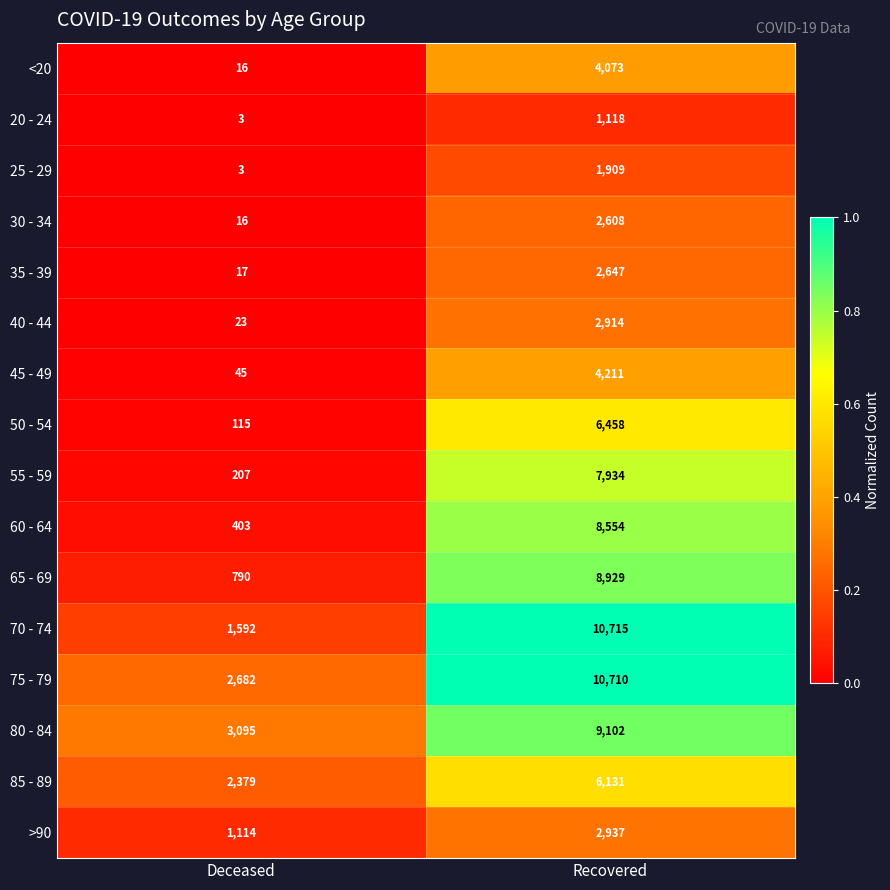

Between Deceased and Recovered, which series saw the biggest shift?

70 - 74